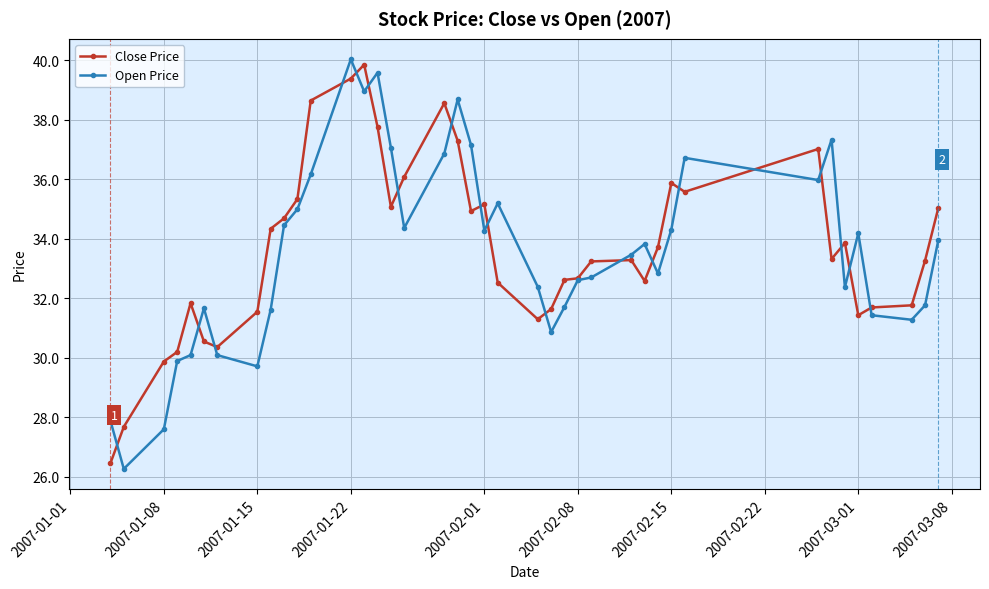

What is the value of the Close Price point at the 30th from the left?

33.7